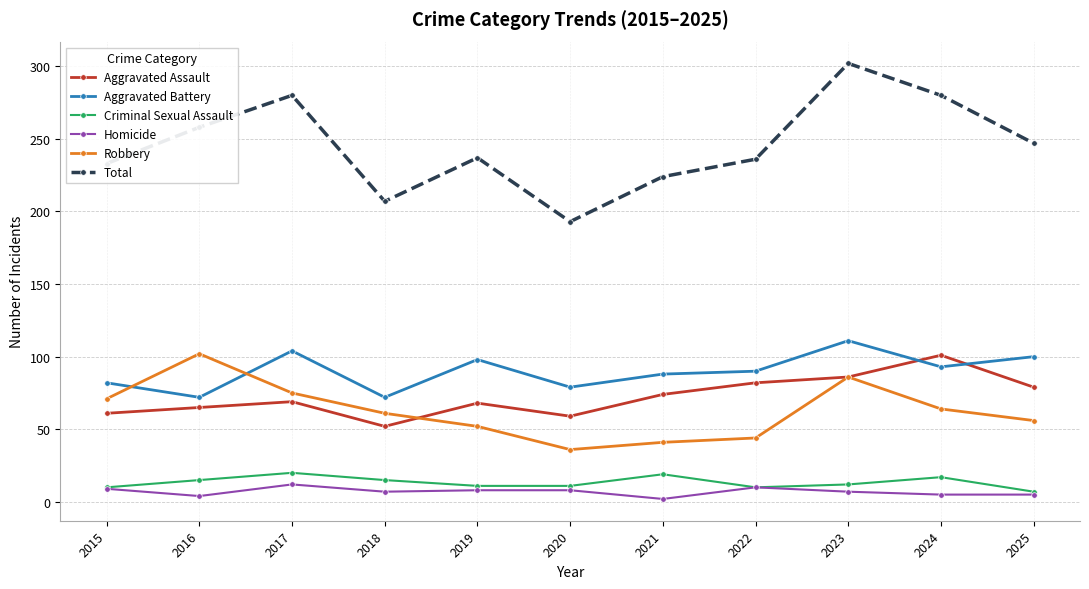

Is the value of Robbery at 2023 greater than the value of Criminal Sexual Assault at 2020?

Yes